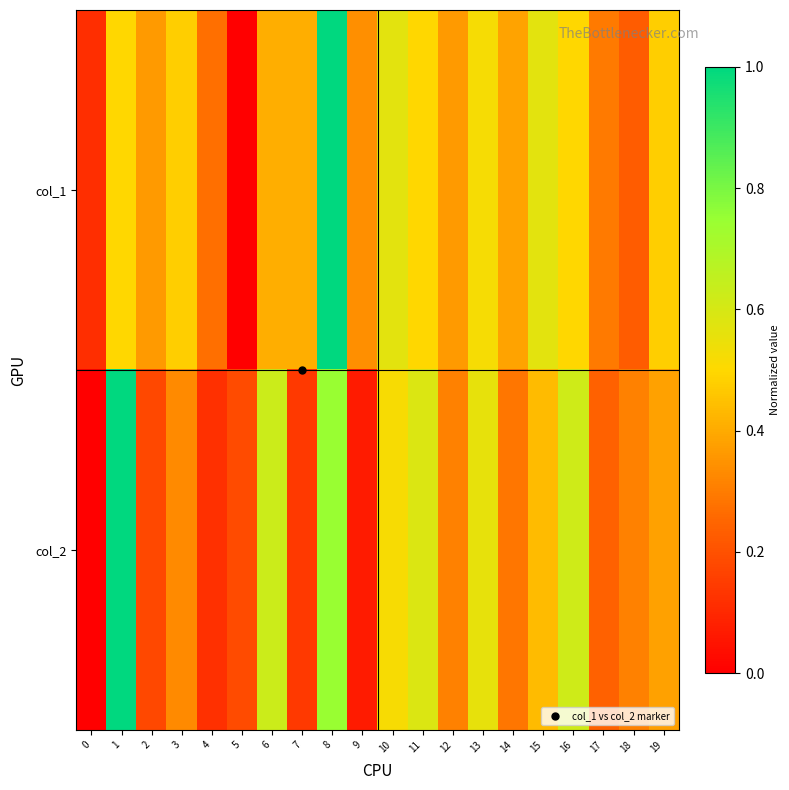

Which series has the largest range (max minus min)?

col_2